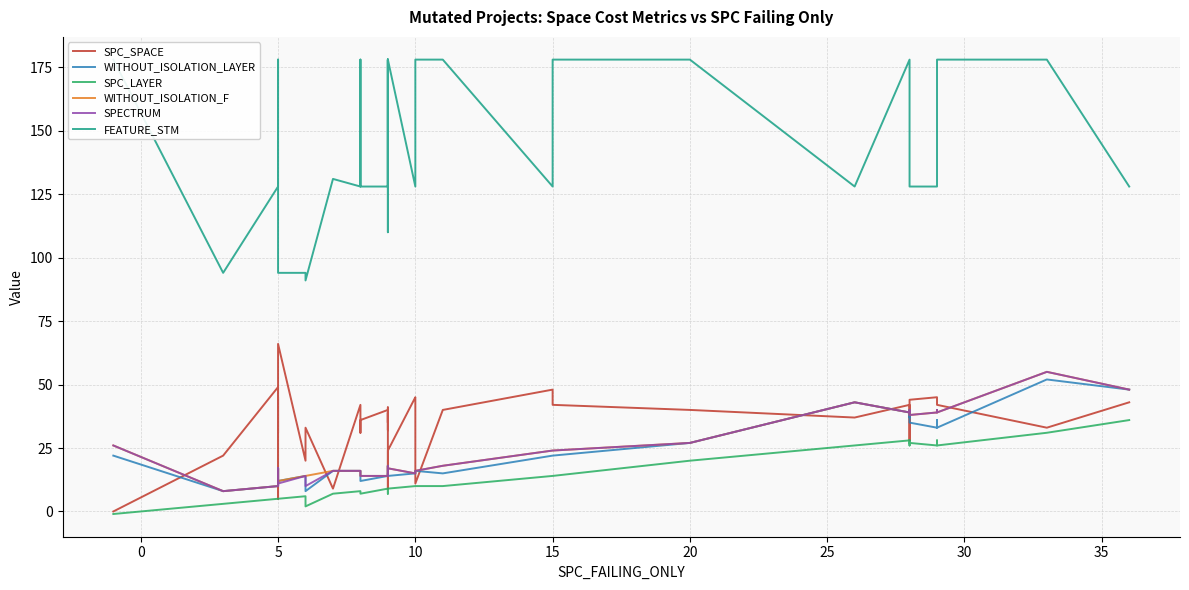

Reading right to left, transcribe all the data shown in this chart.

SPC_SPACE: 43	33	42	42	45	45	44	37	28	42	37	40	42	48	40	11	44	45	24	9	39	32	39	35	41	40	36	31	42	9	33	20	66	31	45	5	44	49	22	0
WITHOUT_ISOLATION_LAYER: 48	52	33	33	36	33	35	40	37	39	43	27	22	22	15	16	15	15	14	15	14	18	14	14	14	14	12	14	16	16	8	14	12	17	10	17	10	10	8	22
SPC_LAYER: 36	31	26	26	28	26	27	28	26	28	26	20	14	14	10	10	10	10	9	7	9	9	9	9	9	9	7	8	8	7	2	6	5	5	5	5	5	5	3	-1
WITHOUT_ISOLATION_F: 48	55	39	40	39	39	38	40	40	39	43	27	24	24	18	16	15	15	17	18	14	18	14	14	14	14	14	14	16	16	14	14	12	17	10	17	10	10	8	26
SPECTRUM: 48	55	39	40	39	39	38	40	40	39	43	27	24	24	18	16	15	15	17	15	14	18	14	14	14	14	14	14	16	16	10	14	11	17	10	17	10	10	8	26
FEATURE_STM: 128	178	178	178	128	128	128	128	178	178	128	178	178	128	178	178	128	128	178	110	128	178	128	178	128	128	128	178	128	131	91	94	94	128	178	131	128	128	94	178